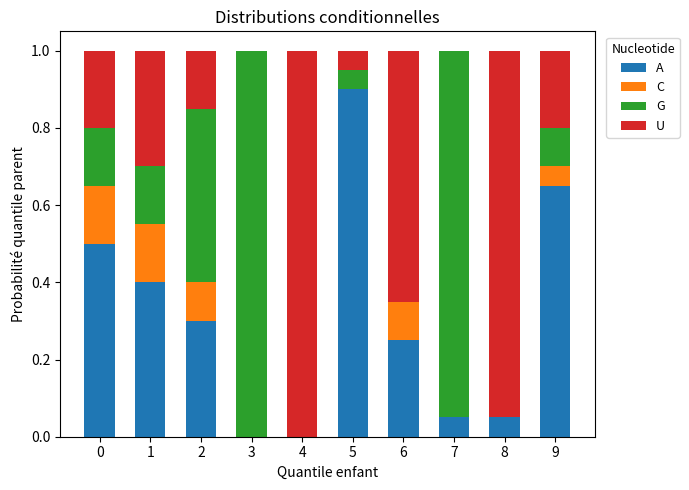

Is it true that A equals 0.1 at 7?

True